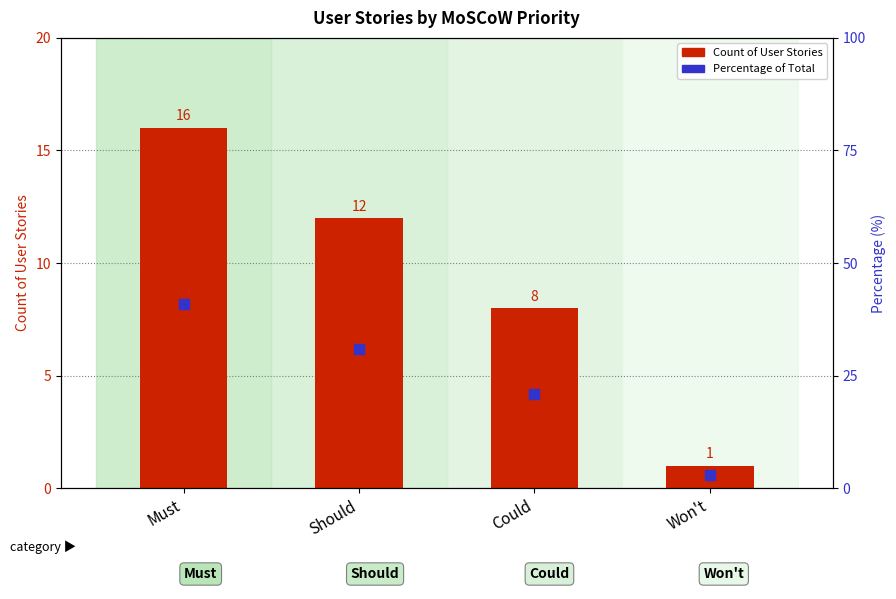

What is the total value across all series at Should?

43